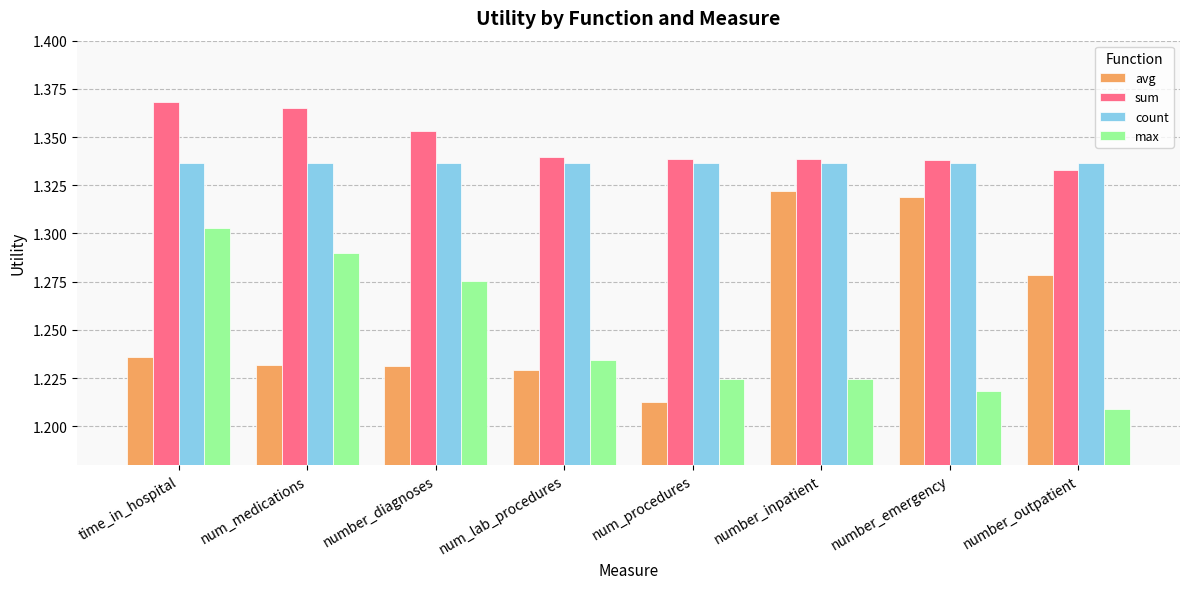

How many series are shown in this chart?

4